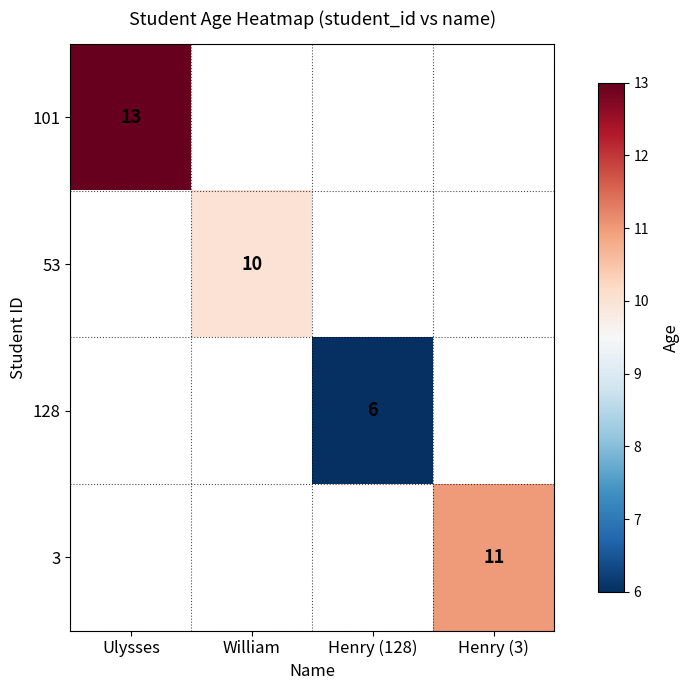

The value of 3 at Henry (3) is 15. True or false?

False